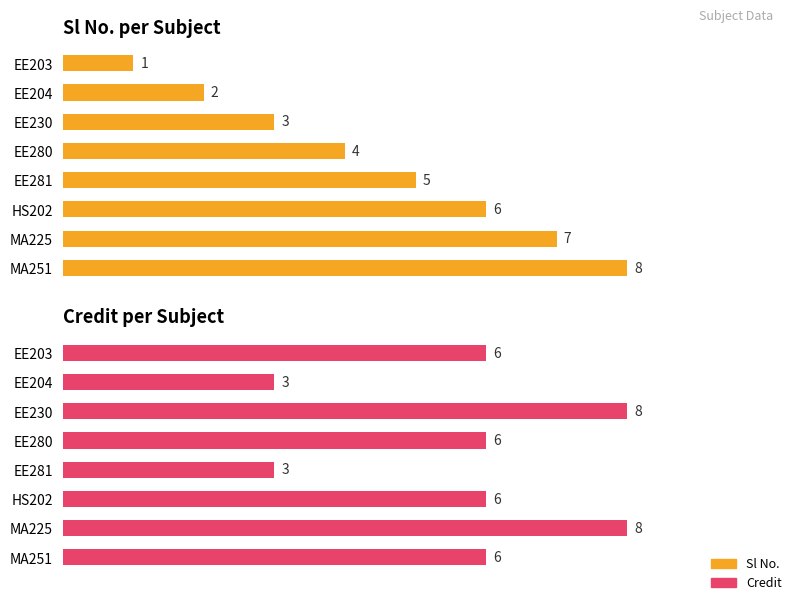

Reading right to left, extract all data points from this chart.

Sl No. per Subject: 8	7	6	5	4	3	2	1
Credit per Subject: 6	8	6	3	6	8	3	6